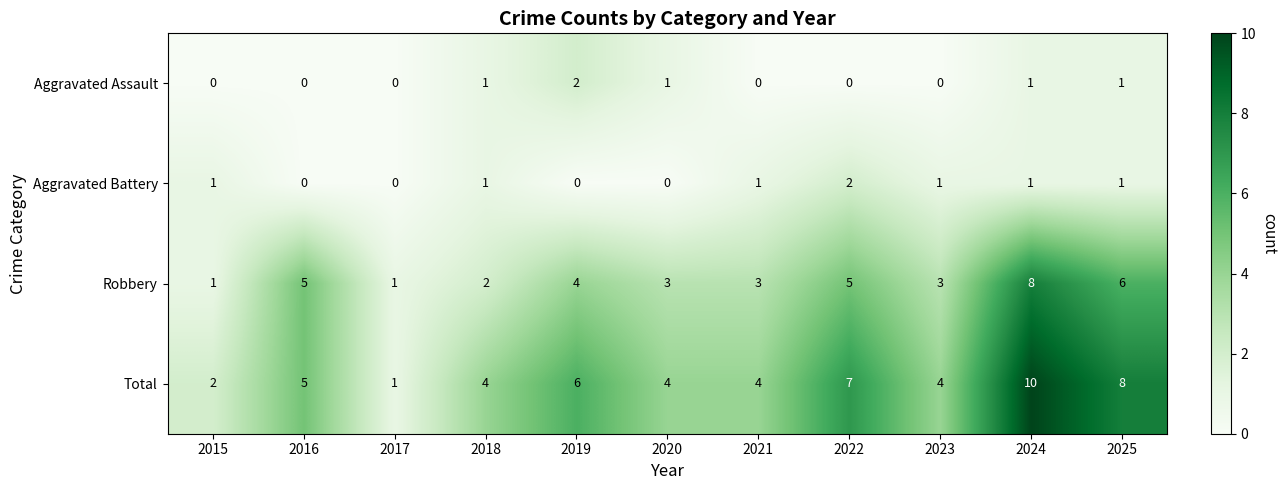

What is the greatest value displayed?

10